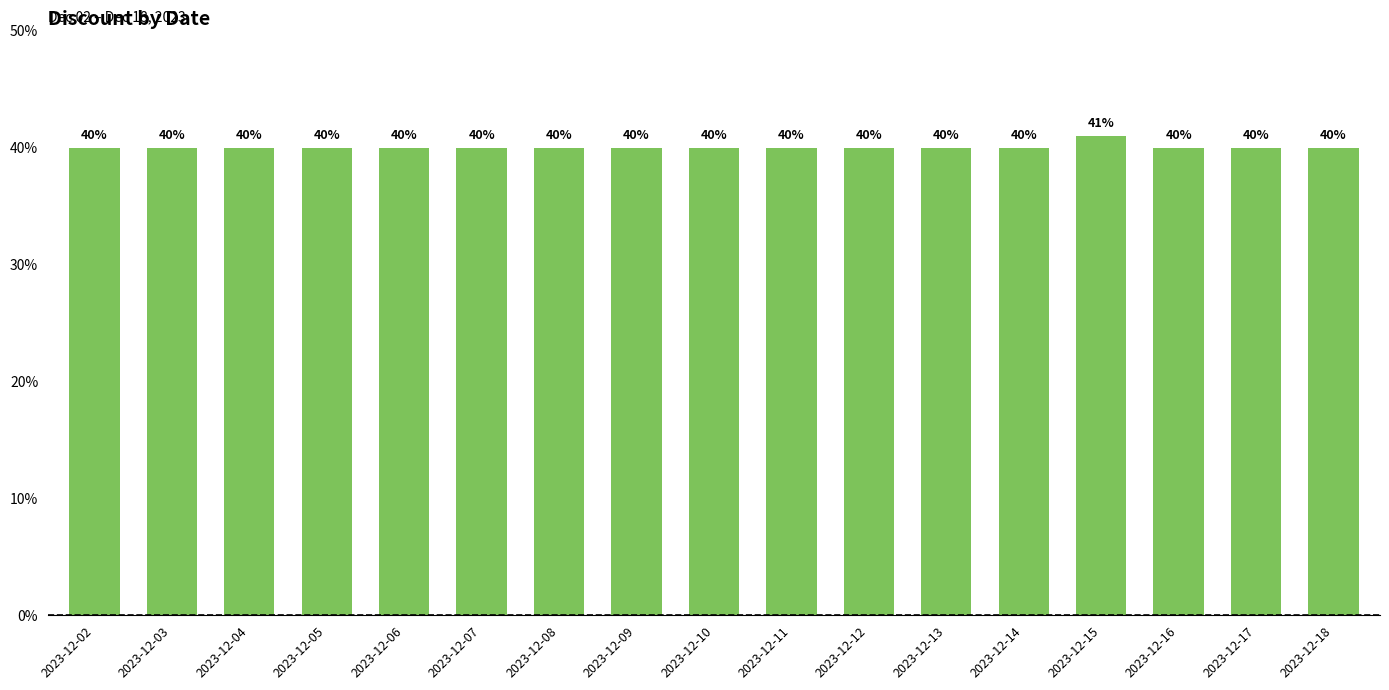

True or false: the data shows 40 at 2023-12-07.

True